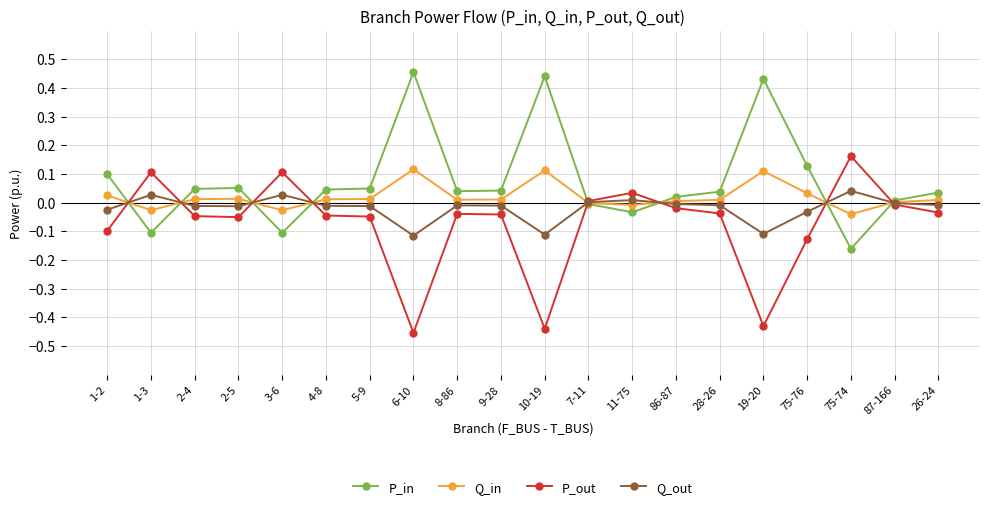

What is the label of the 9th point from the left?

8-86